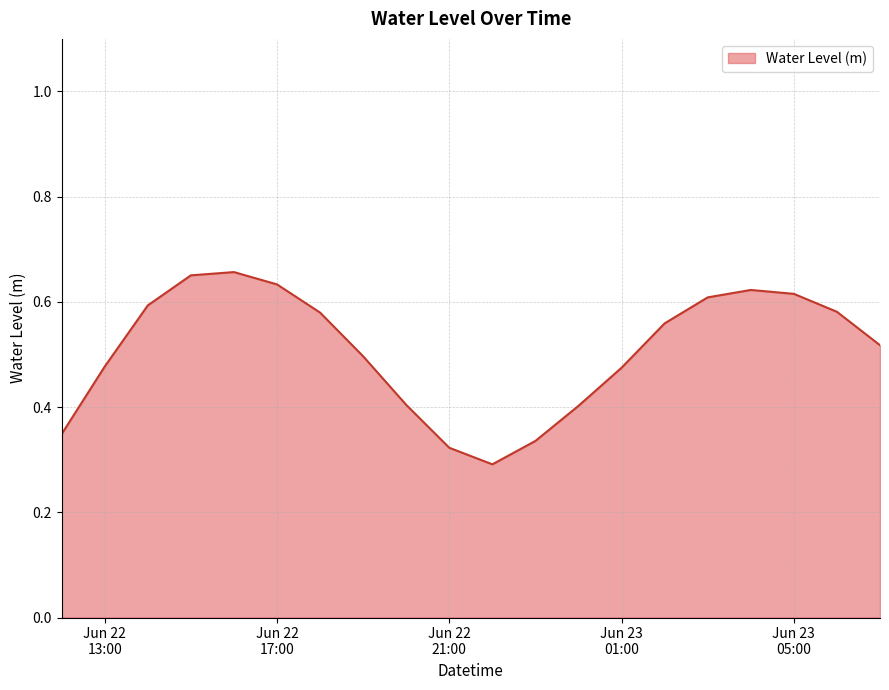

What is the difference between the maximum and minimum values?

0.4